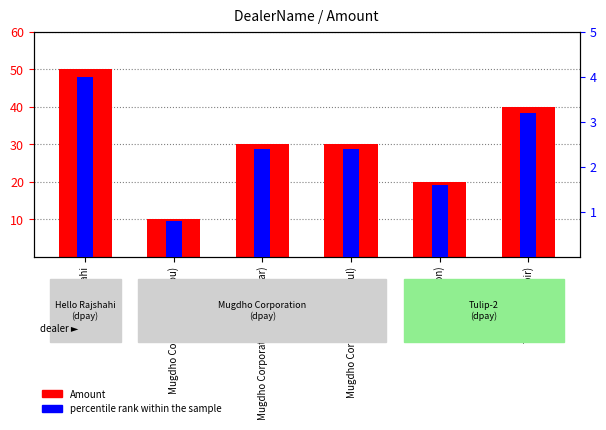

What is the label of the 5th bar from the left?

Tulip-2 (Noyon)